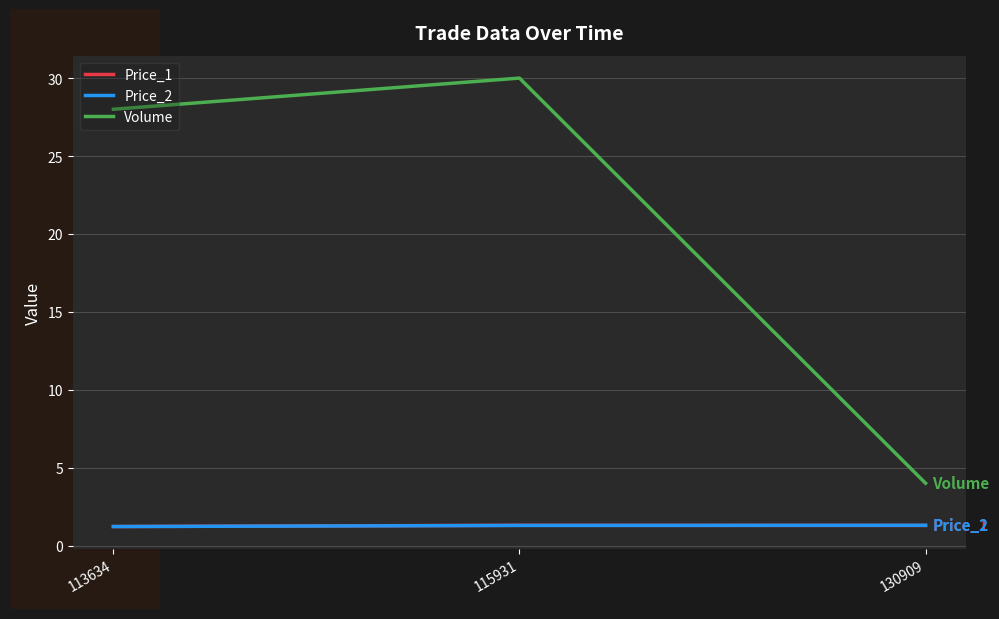

At which category is the sum across all series the highest?

115931